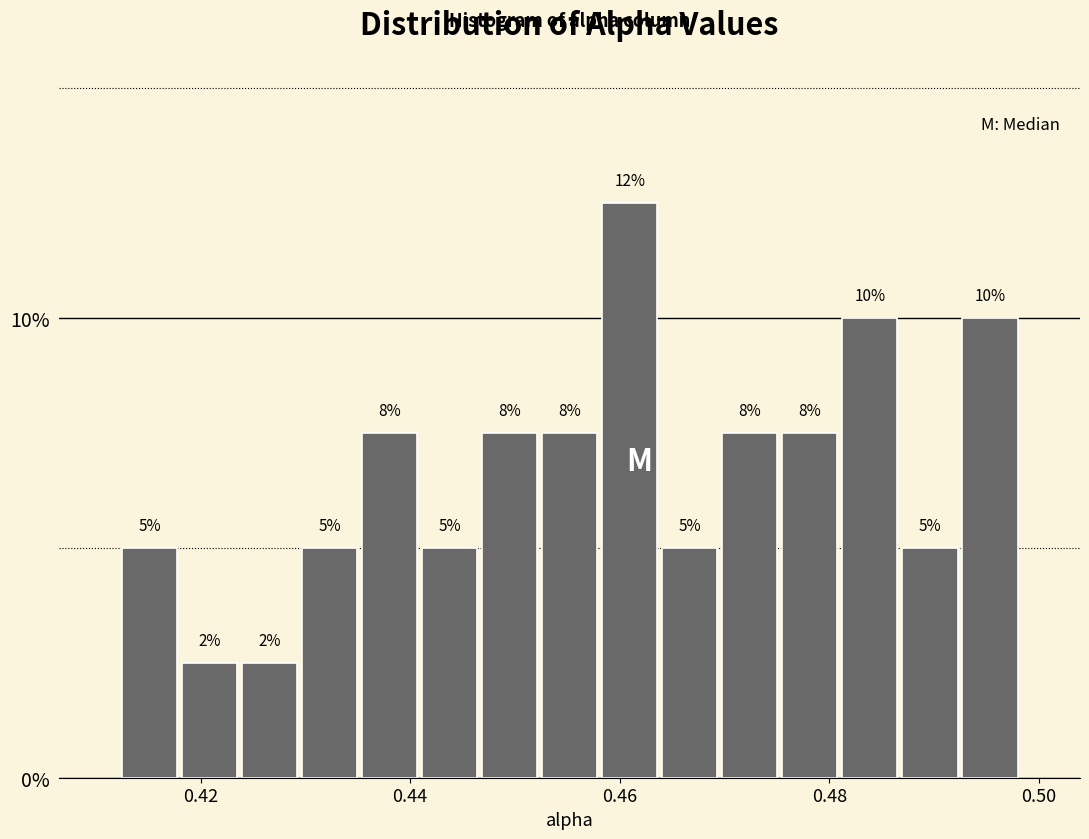

Read against the x-axis, roughly where is the centre of the tallest bar?

0.460